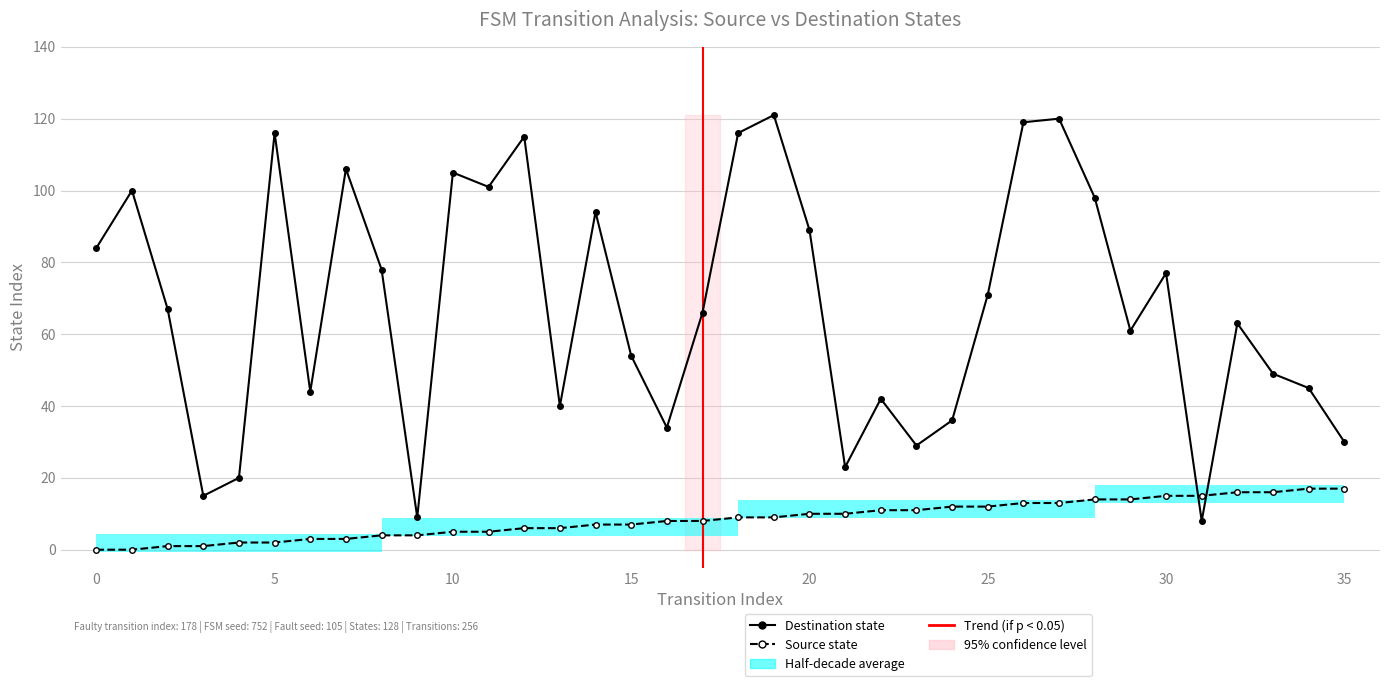

Is it true that destination_state equals 61 at 29?

True